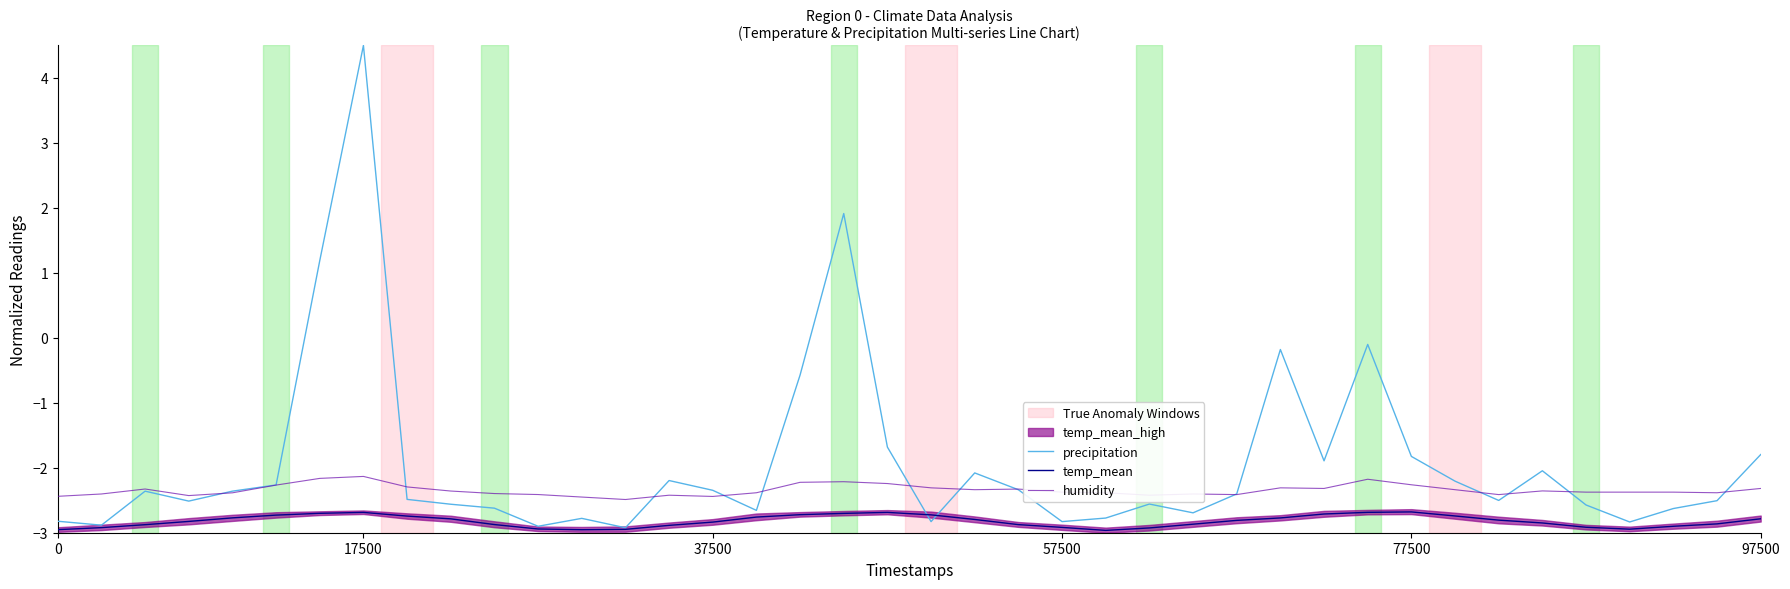

What is the maximum value for humidity?

-2.1